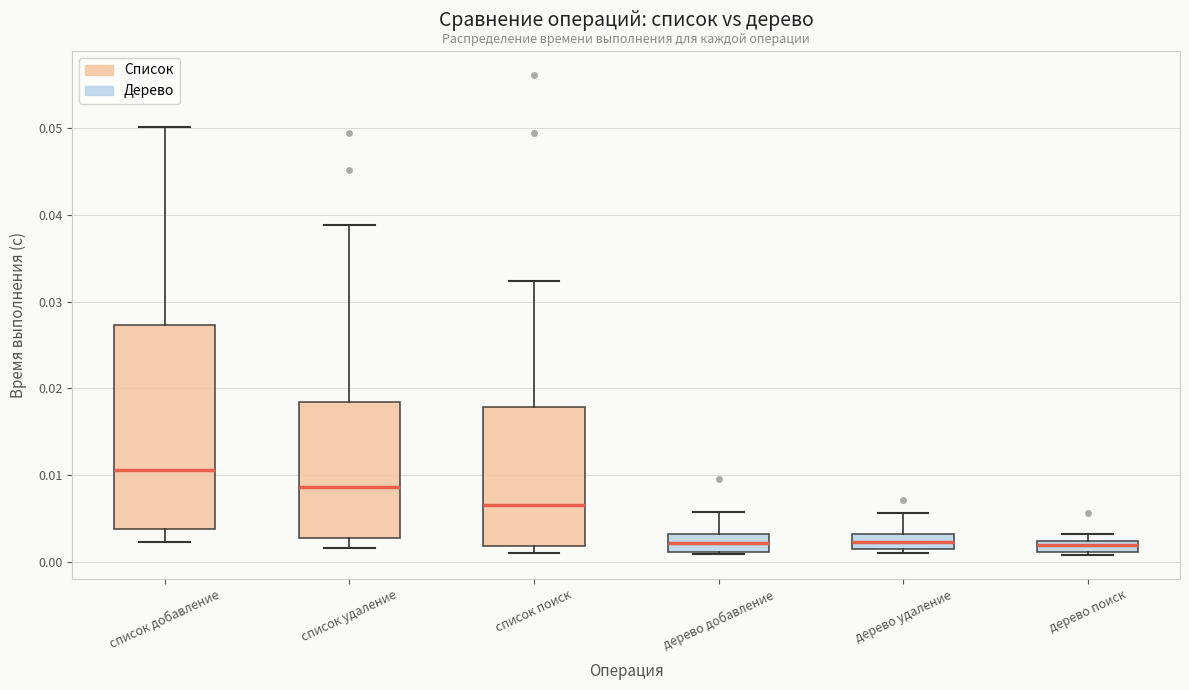

Which box's median line is the highest?

список добавление